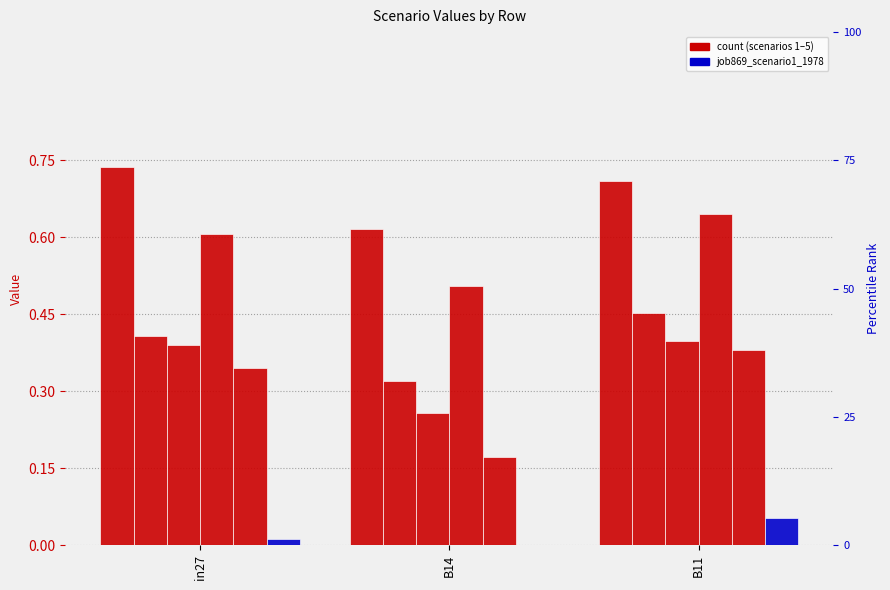

What is the label of the 3rd bar from the right?

in27